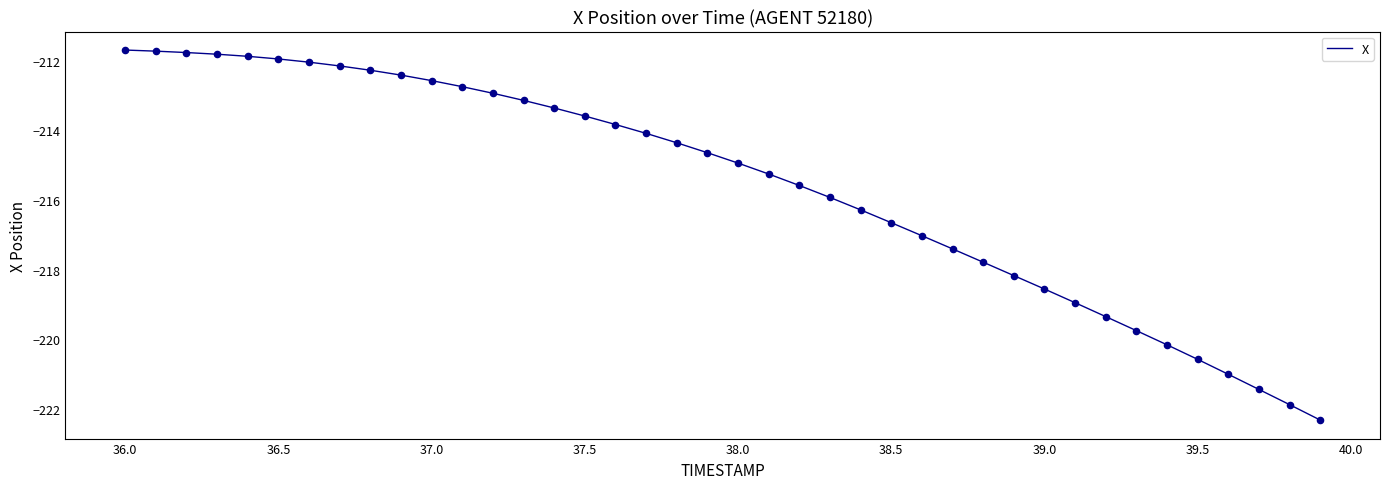

What is the greatest value displayed?

-211.7